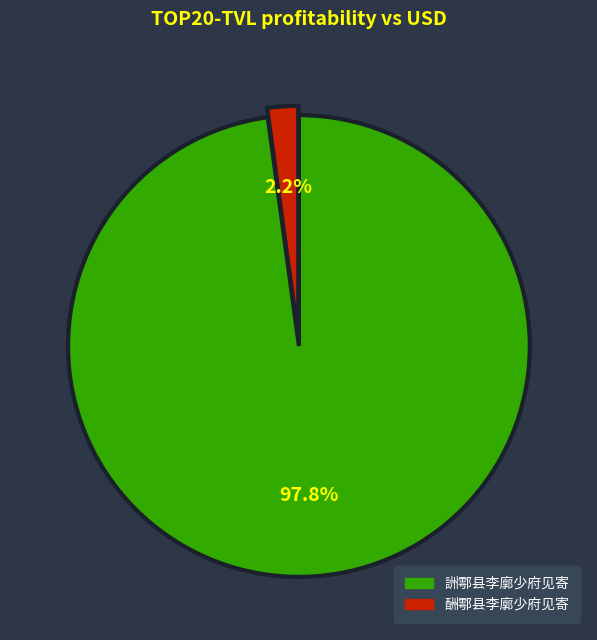

Is there any slice that represents more than half of the pie?

Yes